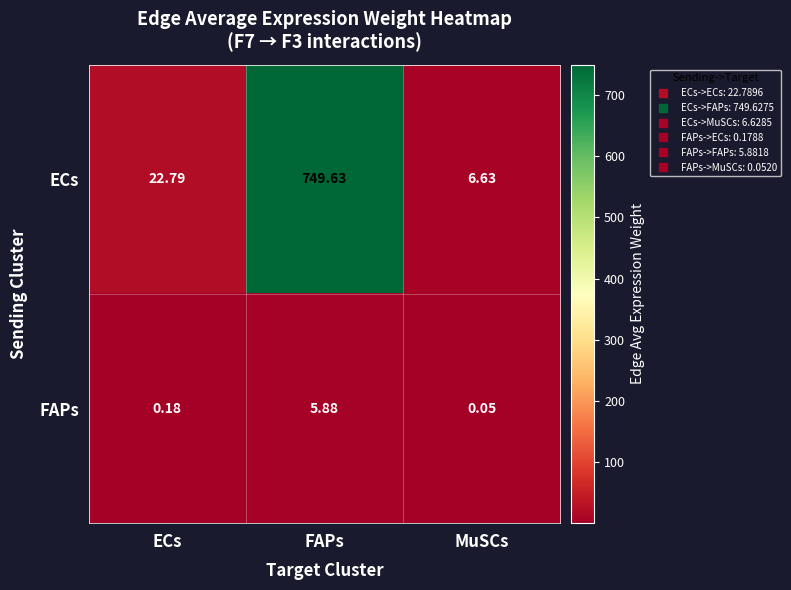

Which series has the largest total across all categories?

ECs